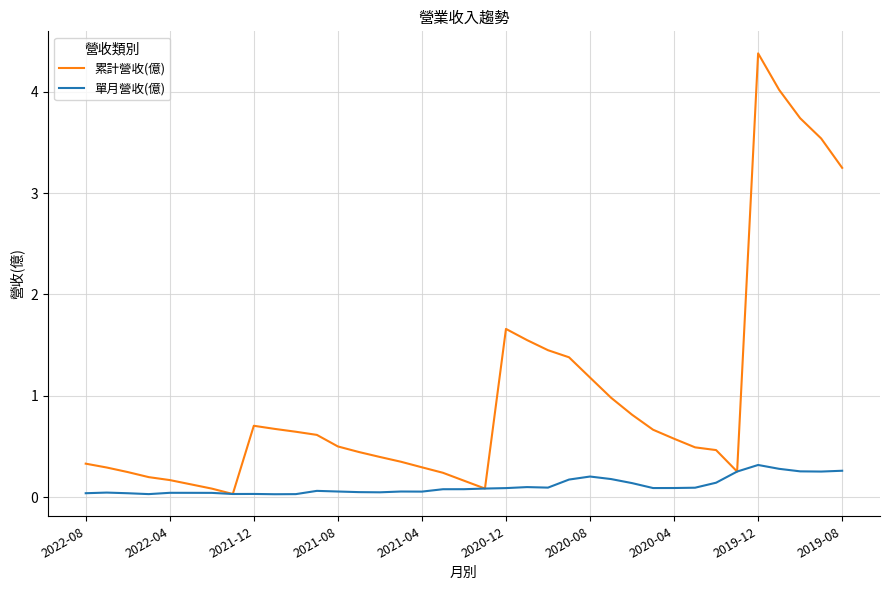

Which series has the largest total across all categories?

累計營收(億)